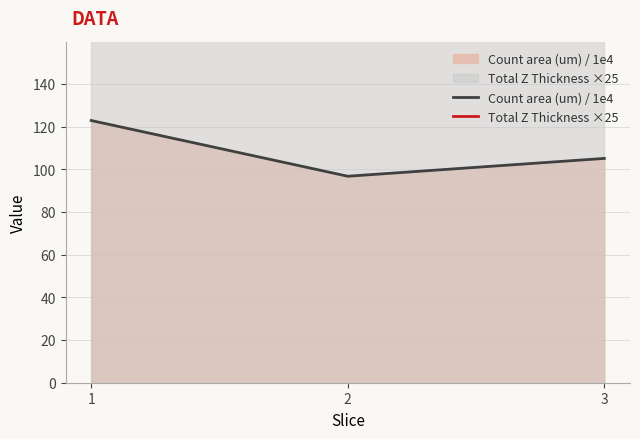

Which series changed the most between 1 and 2?

Count area (um) / 1e4